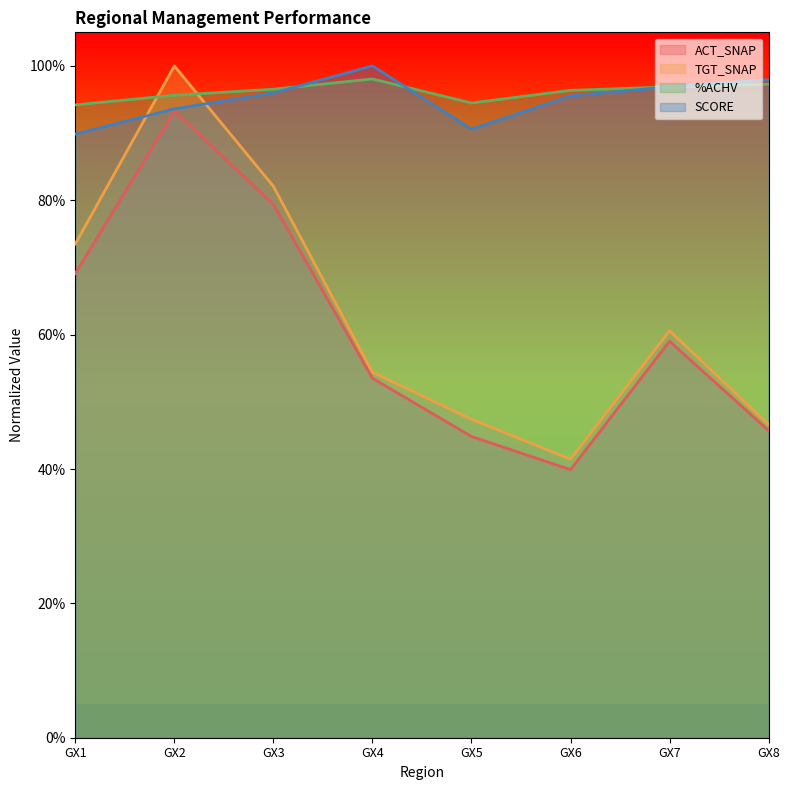

Where is the first local minimum for SCORE?

GX5